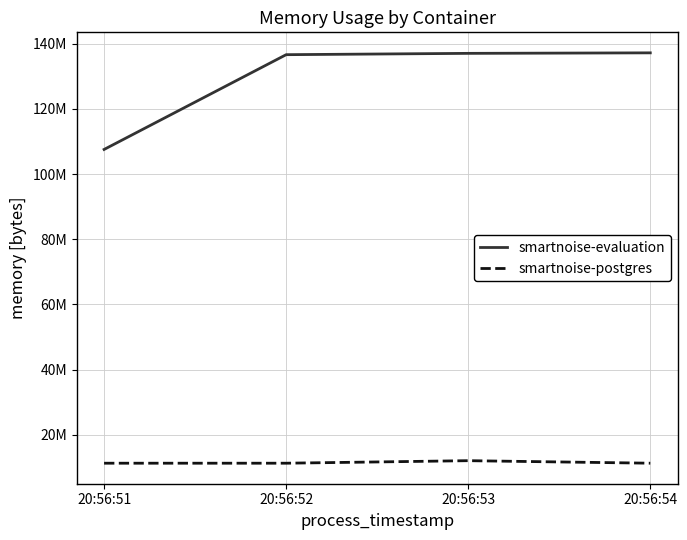

What is the average value of the smartnoise-postgres series?

11461632